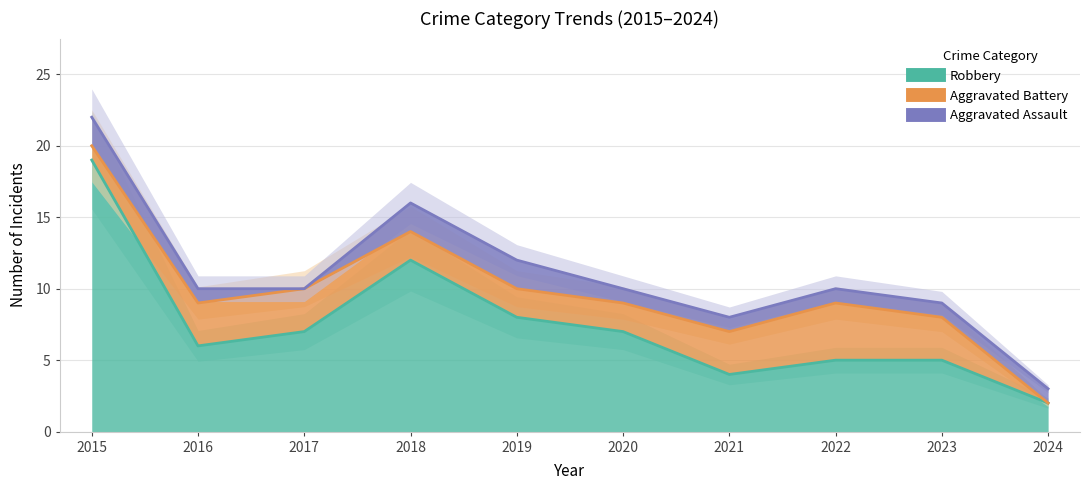

Where is the first local maximum for Robbery?

2018